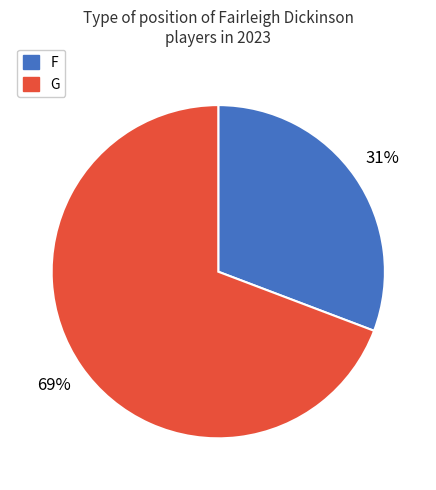

Is there any slice that represents more than half of the pie?

Yes